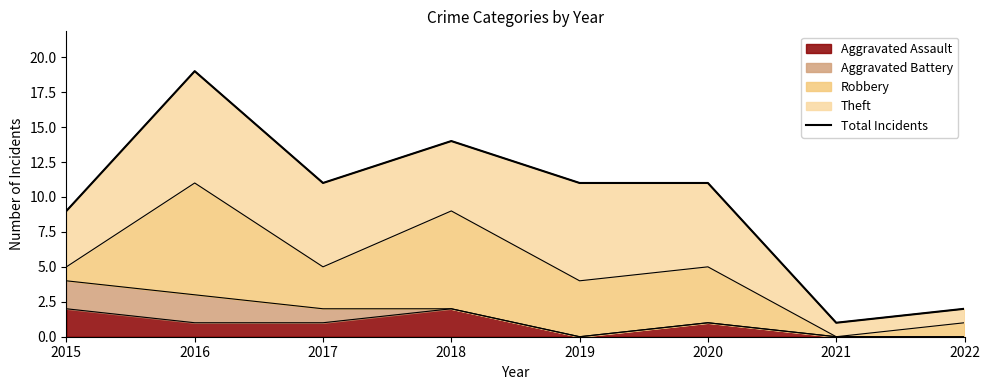

Reading left to right, extract all data points from this chart.

9	19	11	14	11	11	1	2